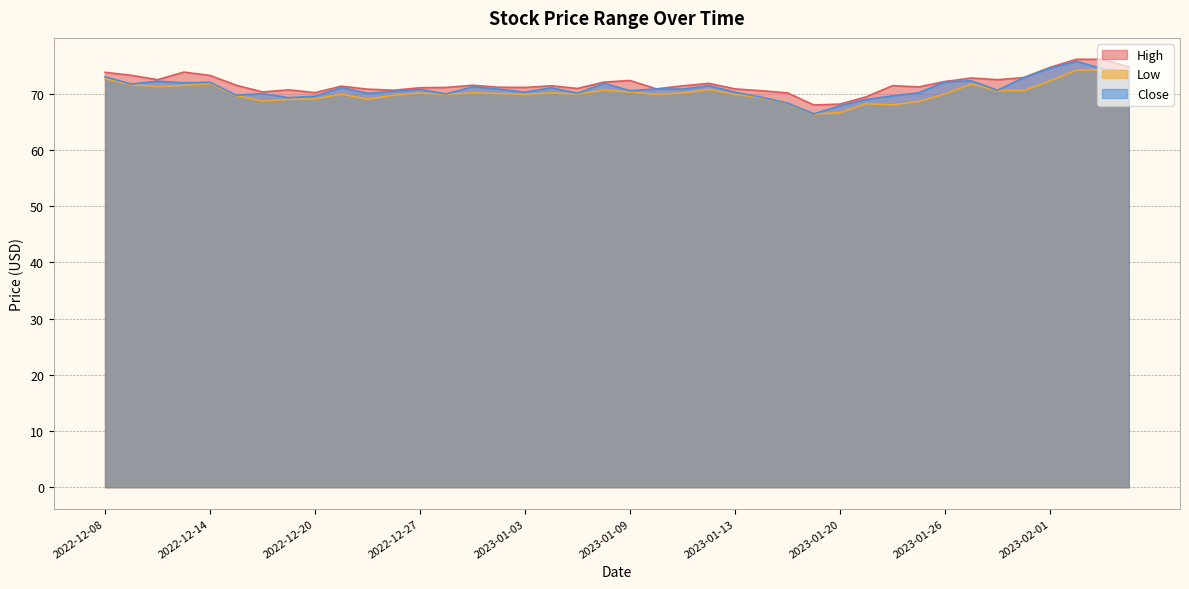

How many values in the Low series exceed 70?

20